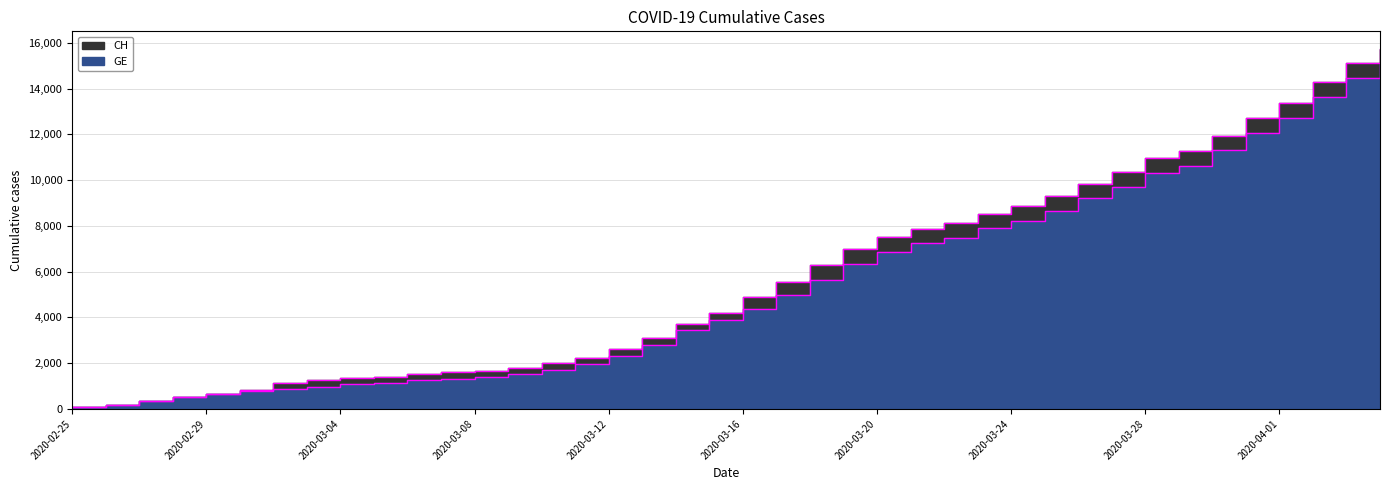

What are all the series names shown in the legend?

GE, CH